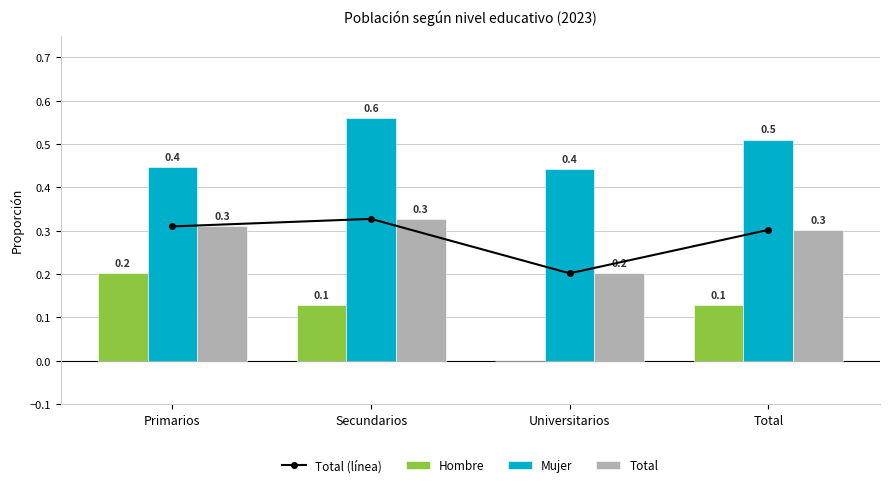

Is it true that Total equals 0.1 at Universitarios?

False